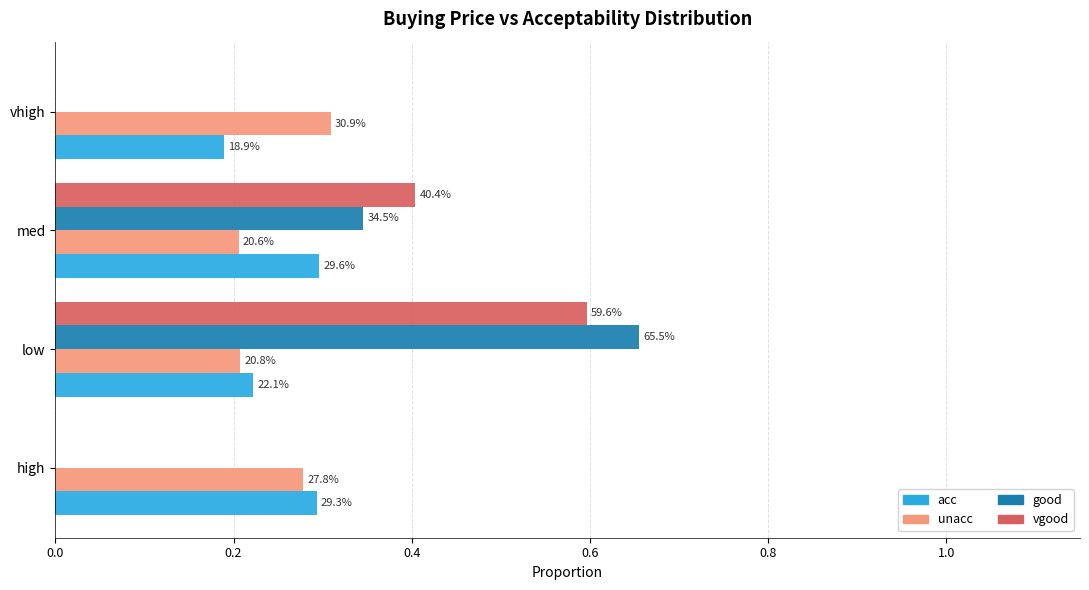

What is the maximum value for good?

0.7